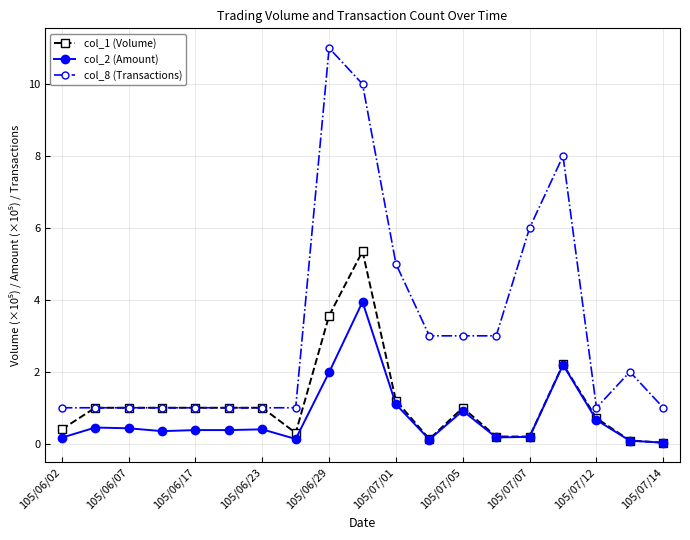

Which series has the largest total across all categories?

col_8 (Transactions)